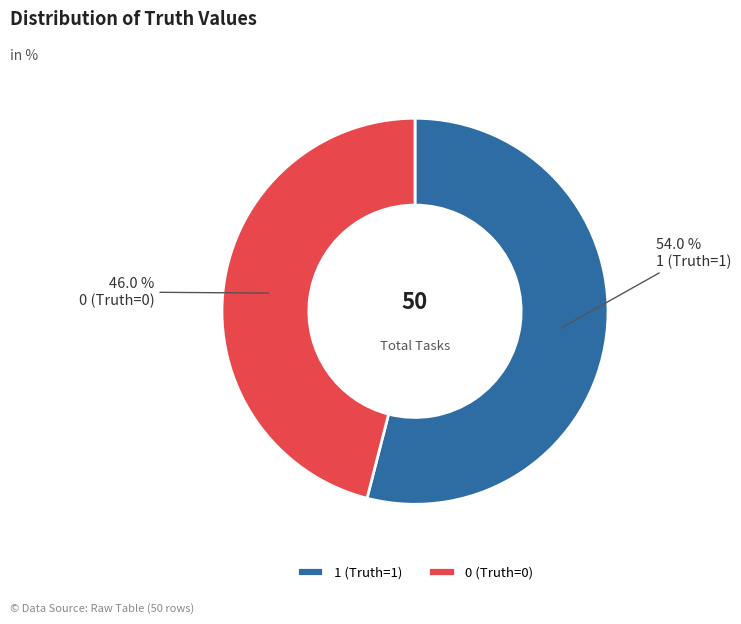

Is it true that 0 (Truth=0) is 46% of the pie?

True